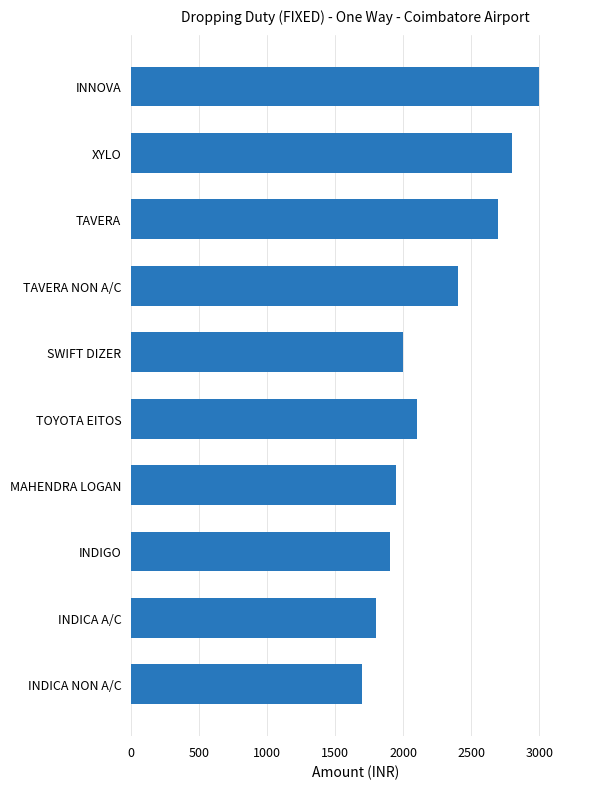

What is the ratio of the value at INDICA NON A/C to the value at TOYOTA EITOS?

0.8